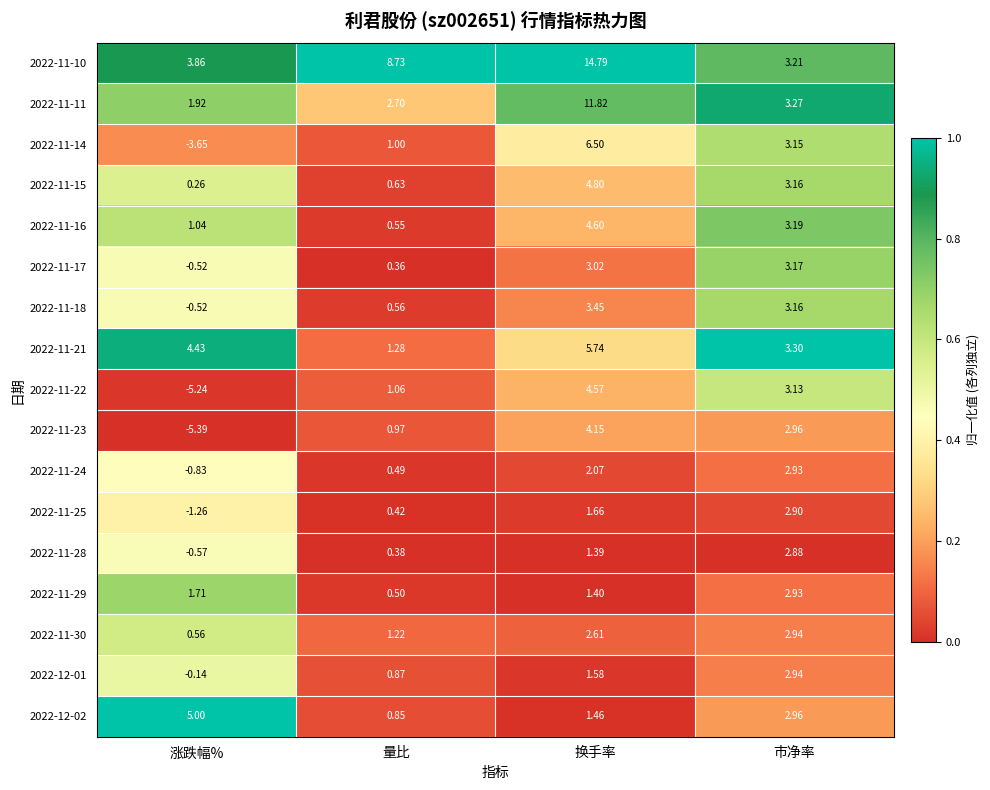

At which category does the chart reach its peak across all series?

换手率